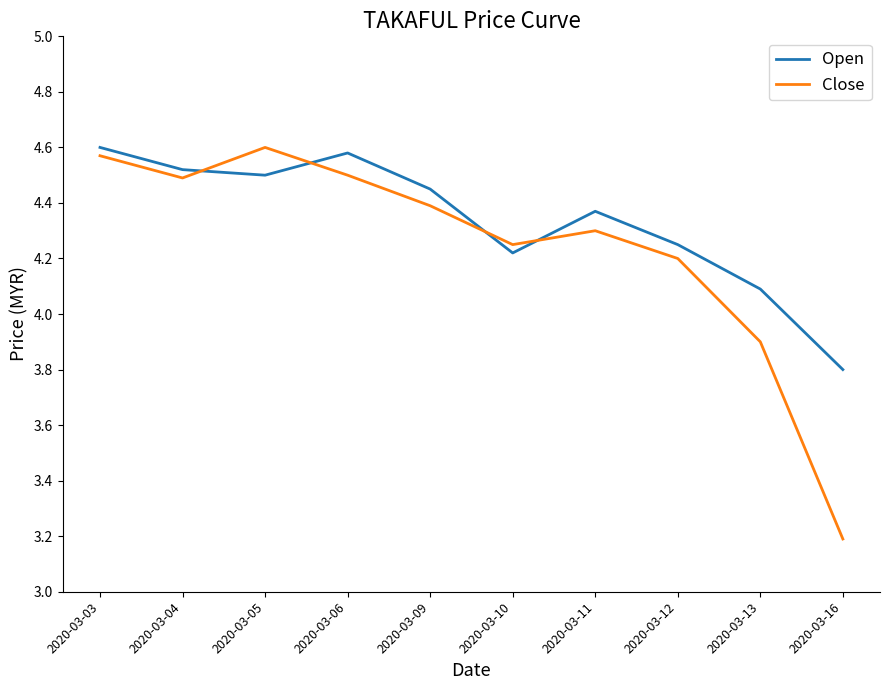

Is it true that Close equals 7.5 at 2020-03-06?

False